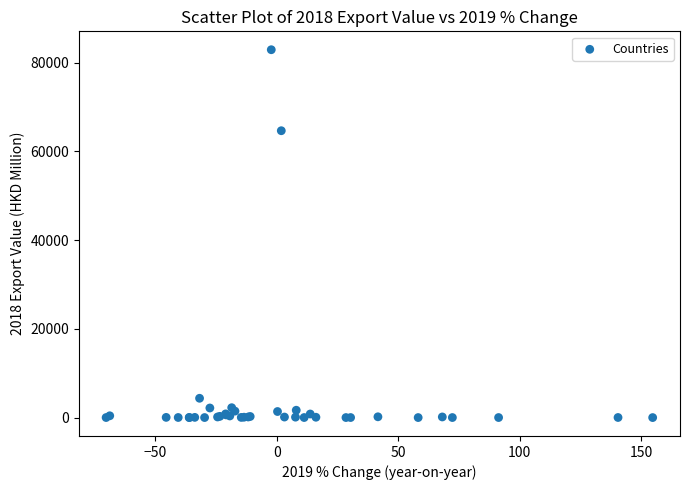

What Y value in the scatter plot is closest to 41454?

64651.8